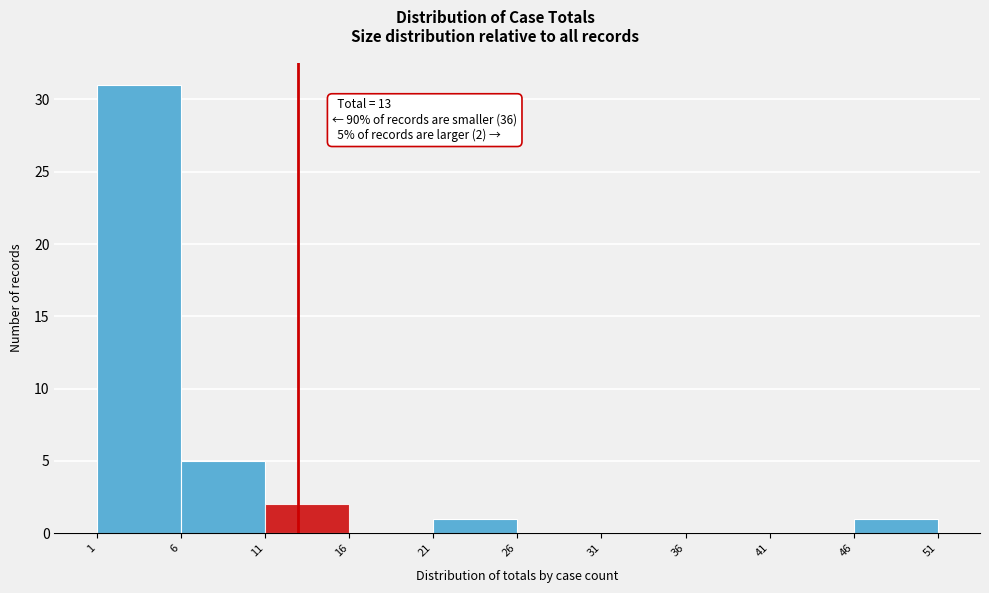

Which range on the x-axis has the tallest bar?

1 to 6